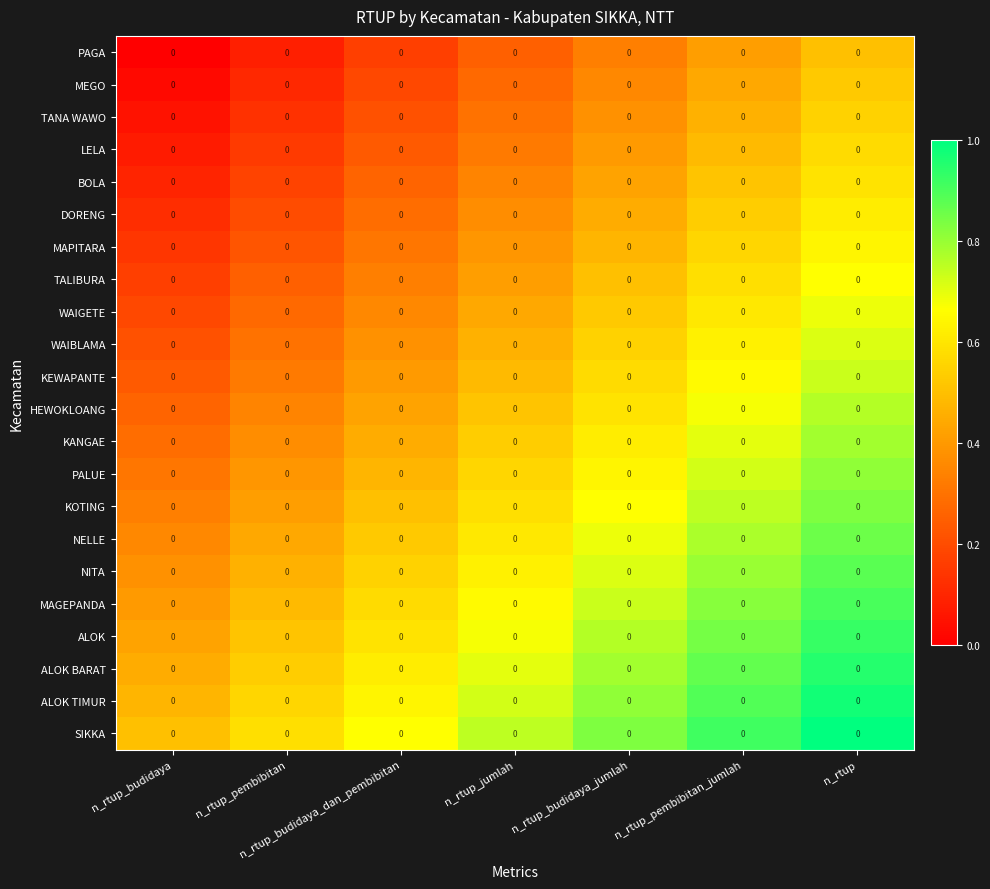

Between n_rtup_pembibitan_jumlah and n_rtup_budidaya_dan_pembibitan, which is larger?

n_rtup_pembibitan_jumlah